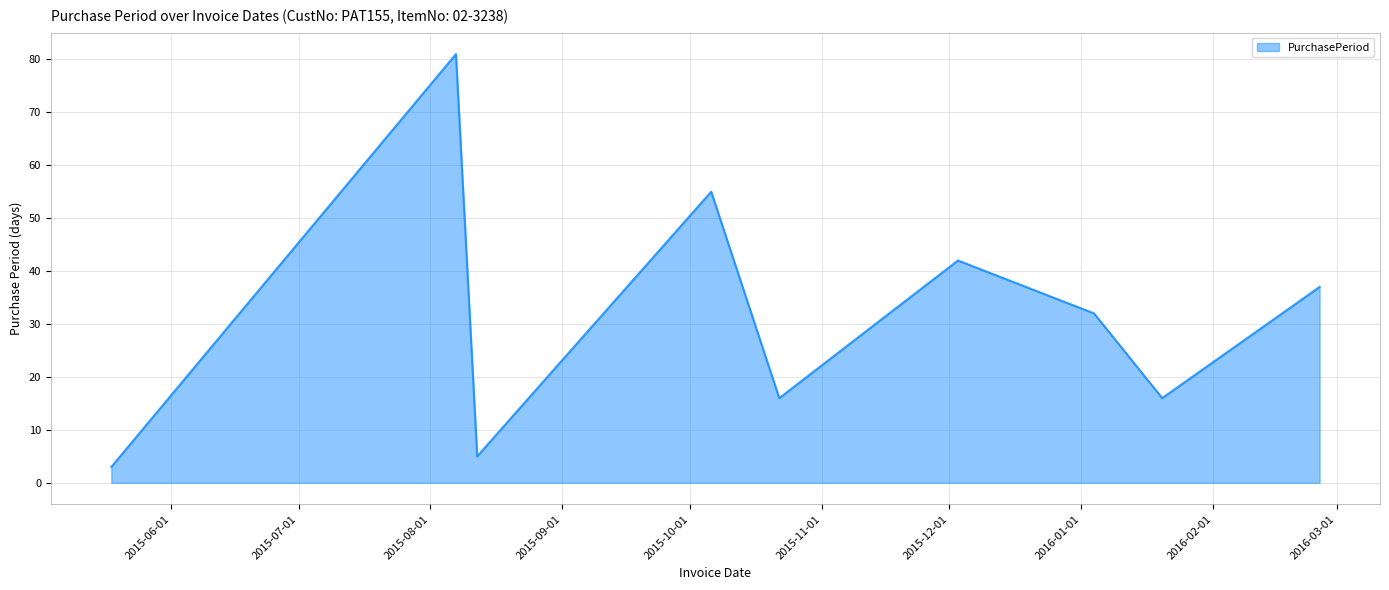

What is the difference between the maximum and minimum values?

78